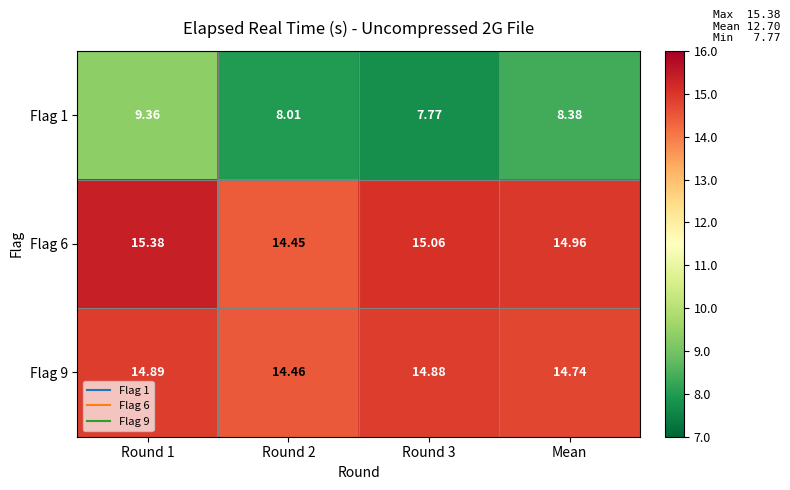

Count the number of categories in the chart.

4